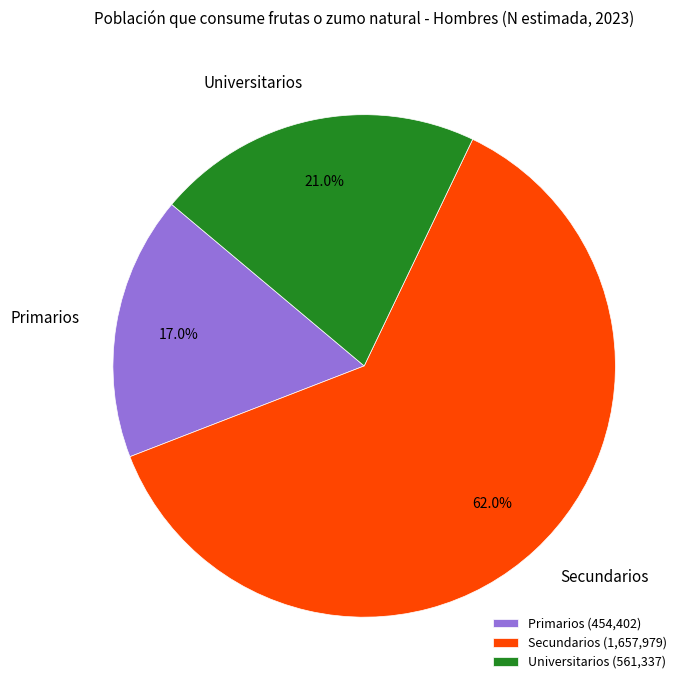

To the nearest percent, what is the average slice percentage?

33%